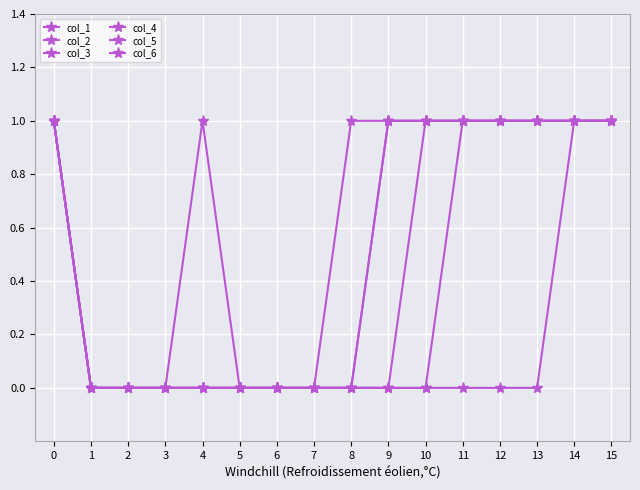

True or false: col_1 and col_4 cross at least once.

False